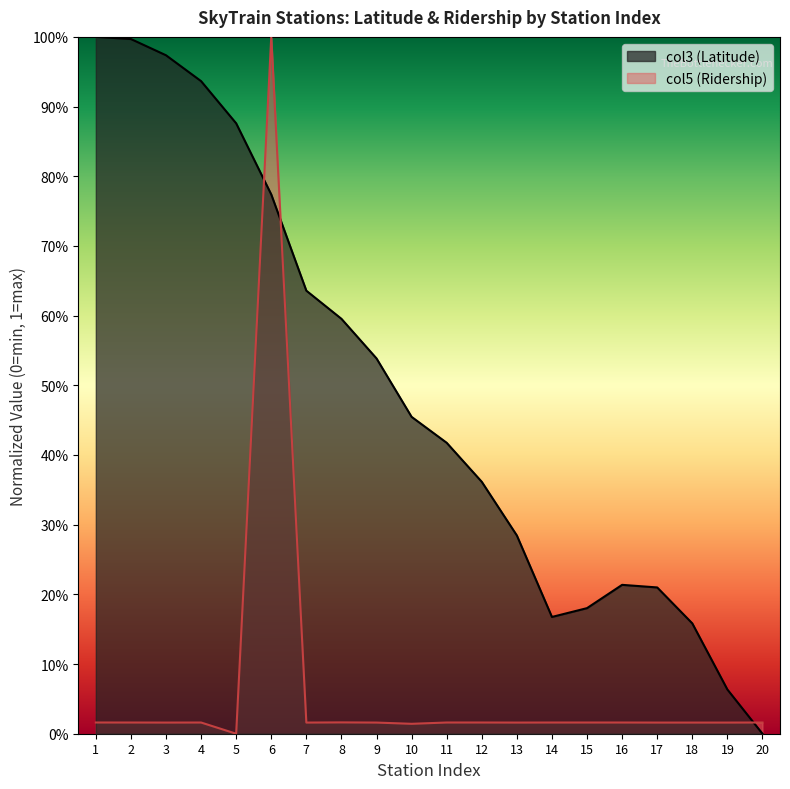

True or false: col3 (Latitude) and col5 (Ridership) cross at least once.

True